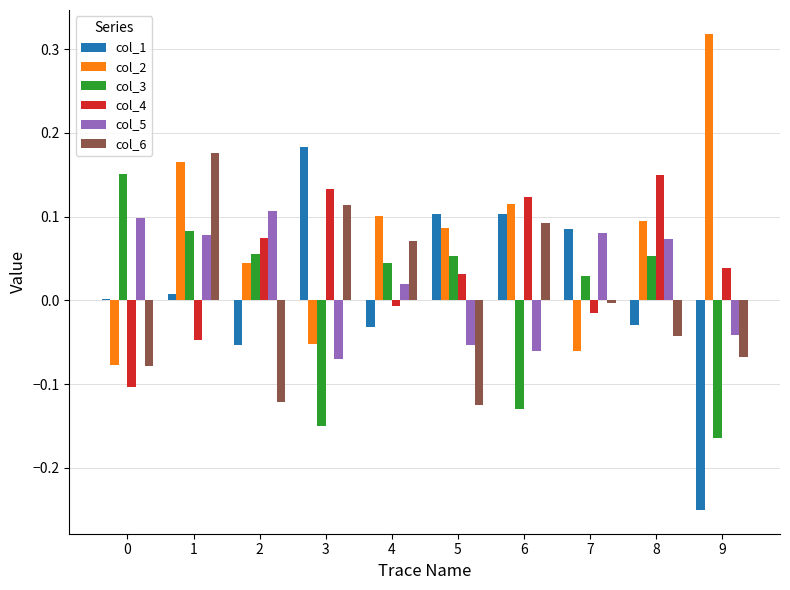

Are the bars horizontal?

No